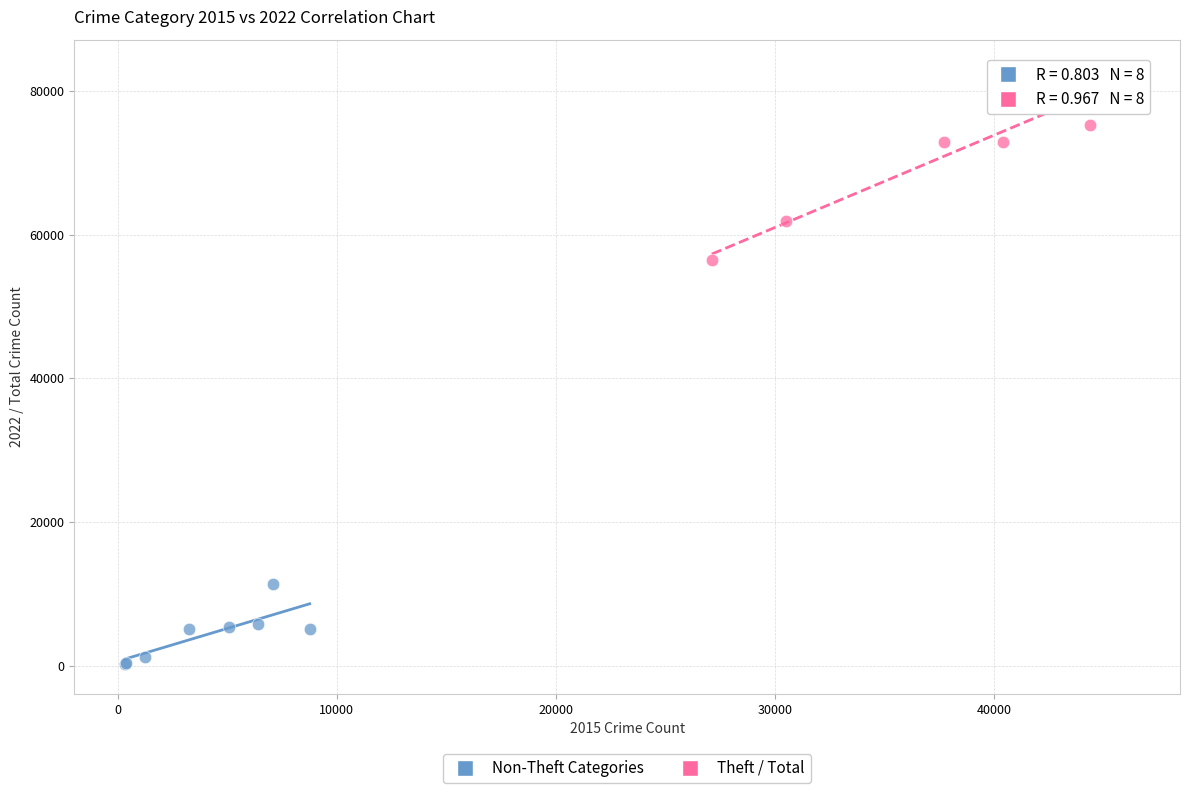

Which series reaches the maximum Y coordinate?

Theft / Total